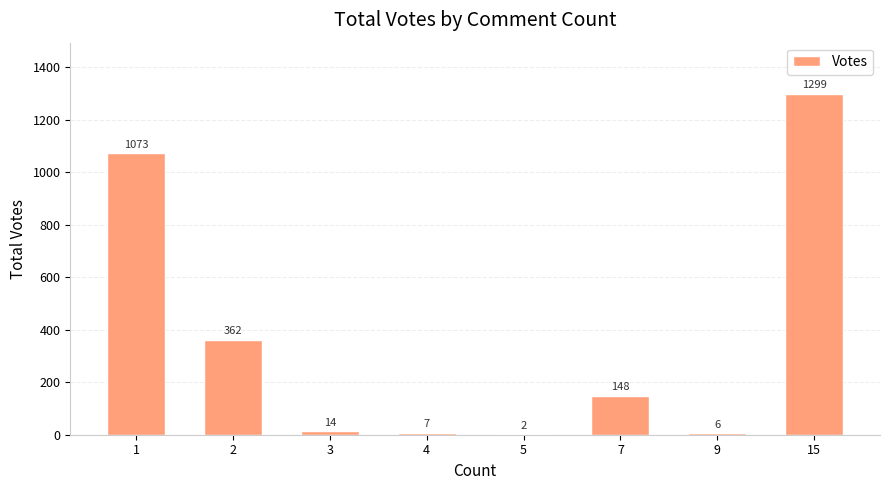

Read the value at 7, to the nearest 100.

100